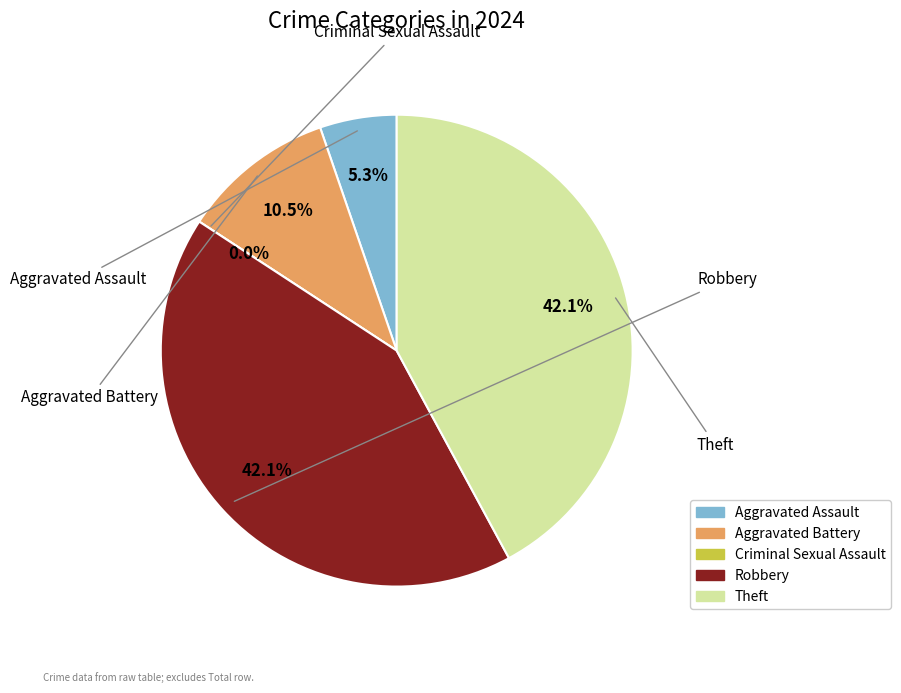

Which category has the smallest portion of the pie?

Criminal Sexual Assault